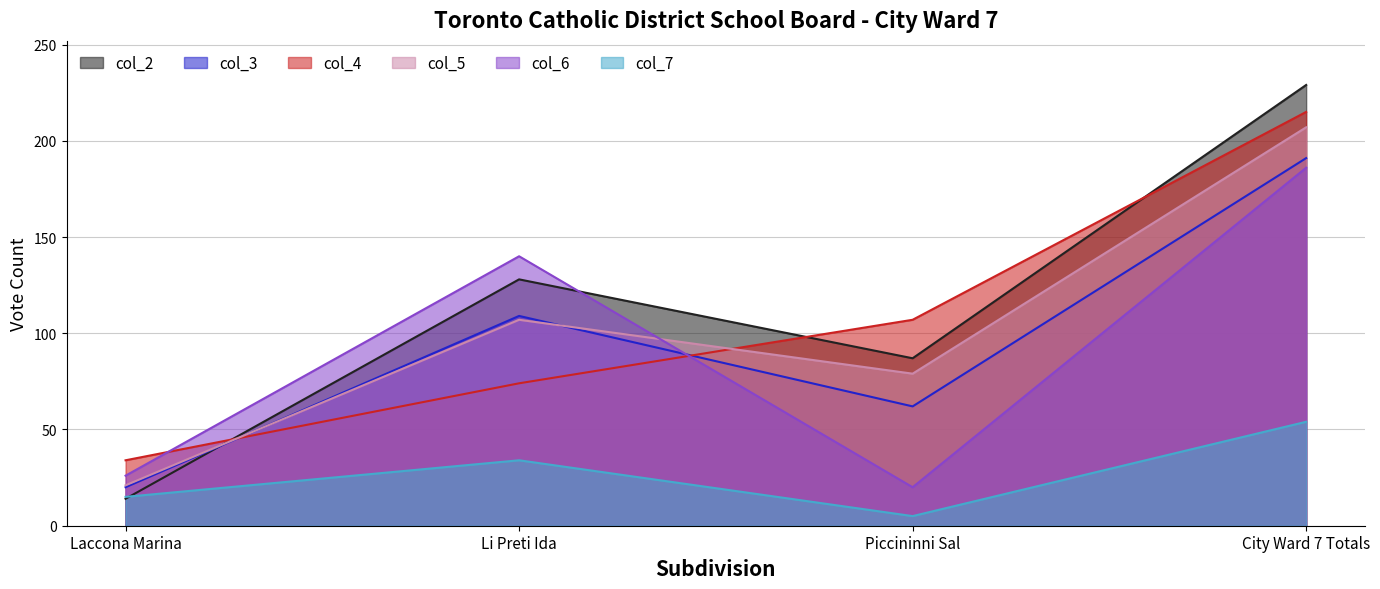

True or false: col_6 and col_2 cross at least once.

True